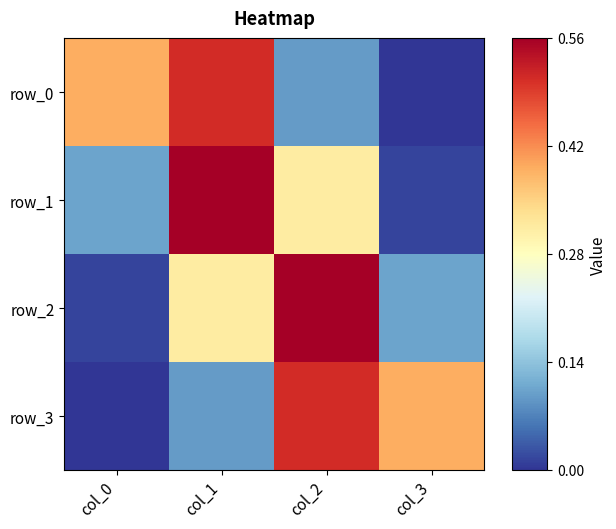

What is the highest value of the row_1 series?

0.6